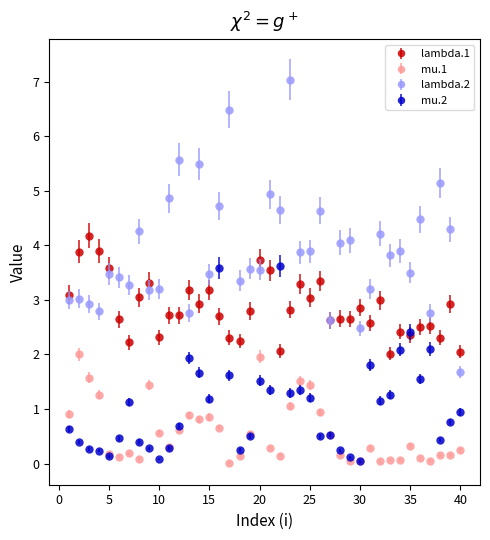

Which series has the largest total across all categories?

lambda.2